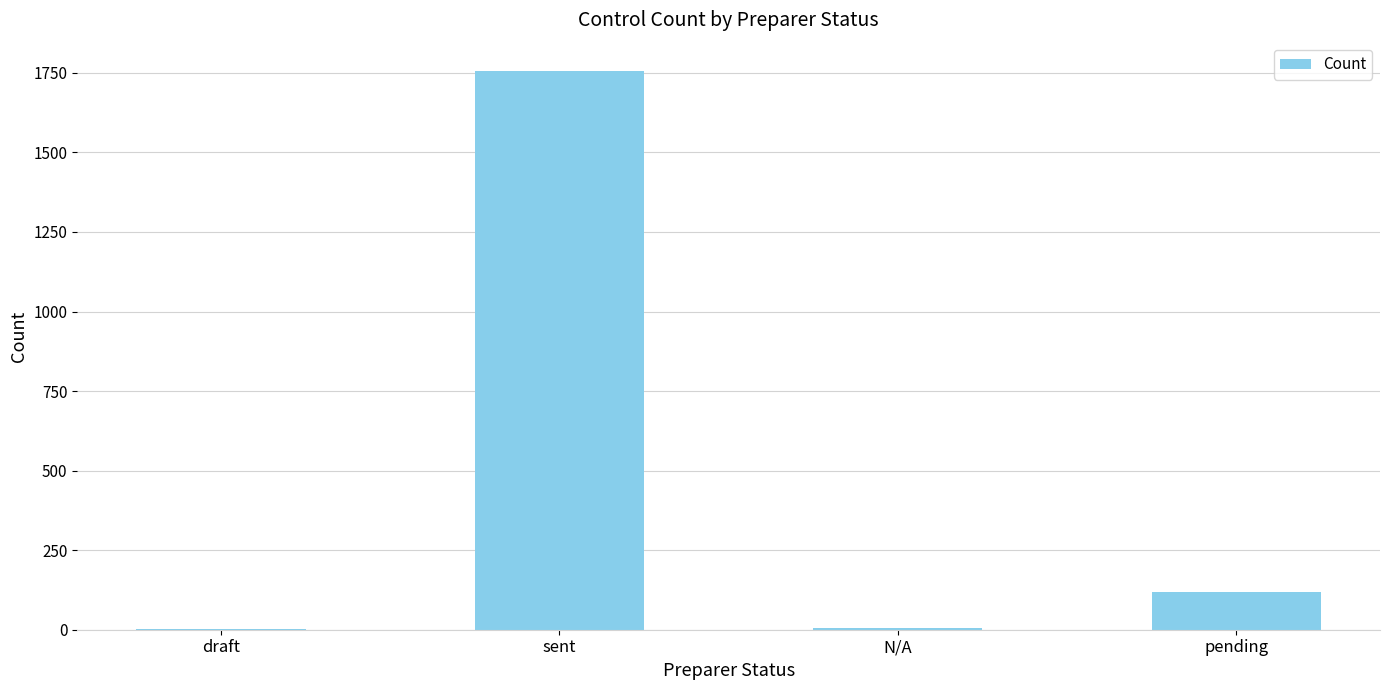

What is the sum of all values?

1882